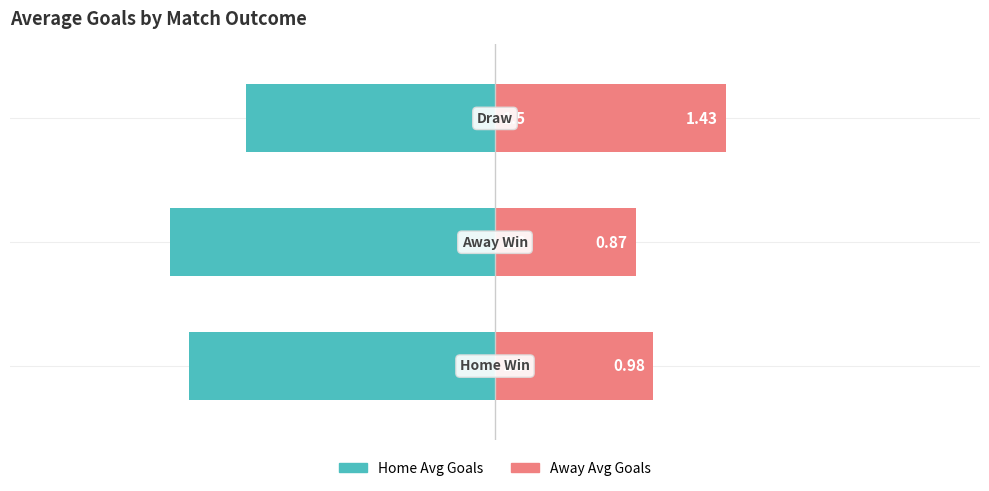

At 1, list the series in order from smallest to largest.

Home Avg Goals, Away Avg Goals